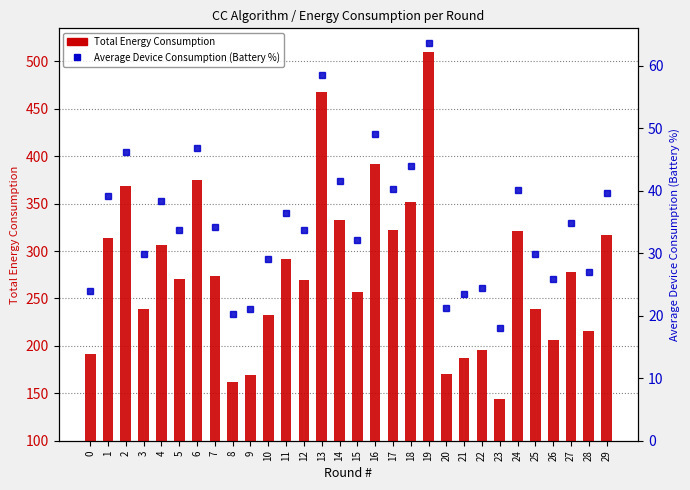

What is the difference between the Average Device Consumption (Battery %) values at 6 and 10?

17.7